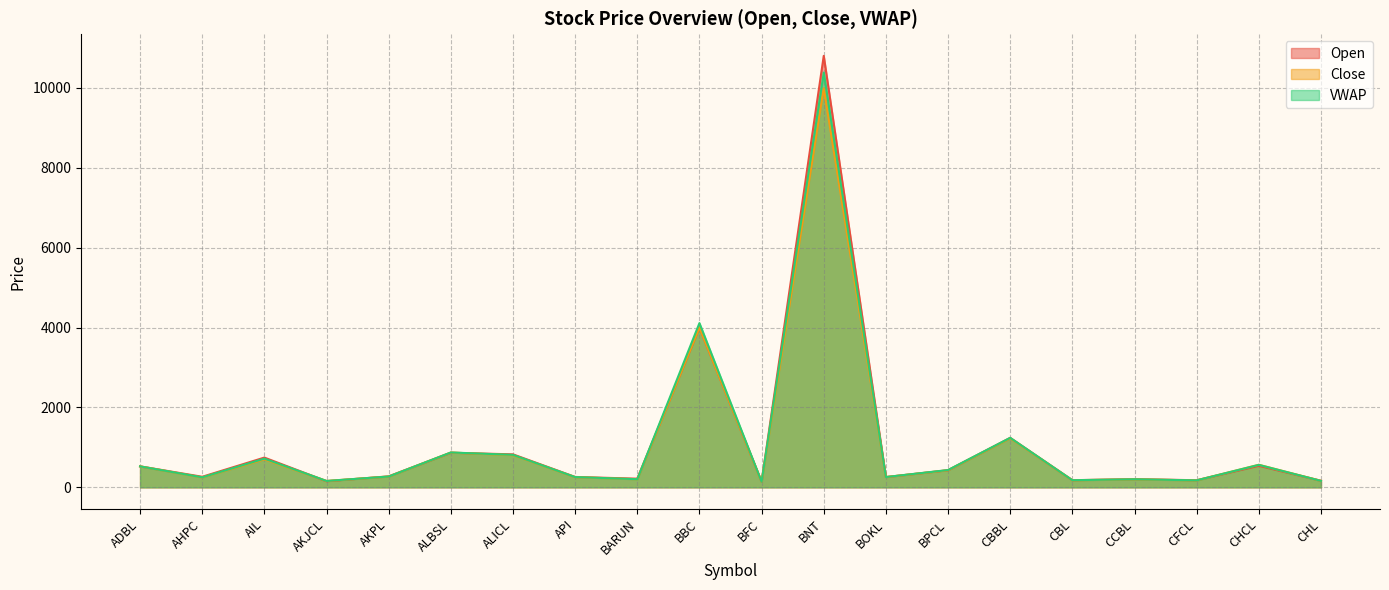

At which category does Open reach its first local peak?

AIL